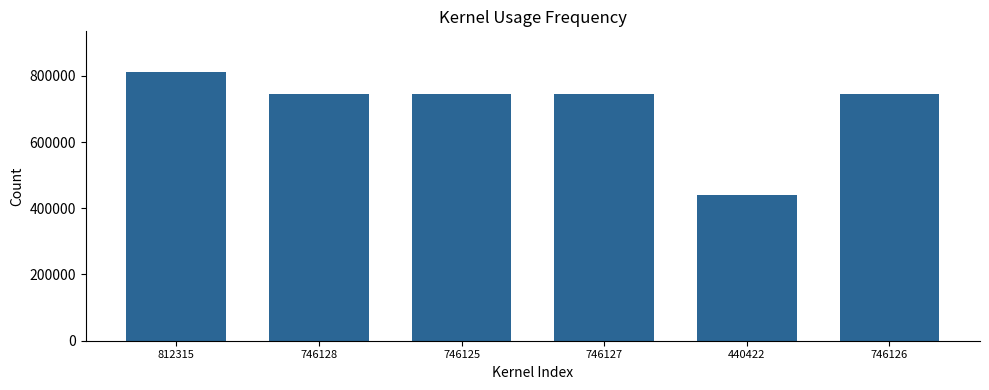

True or false: the data shows 746125 at 746125.

True